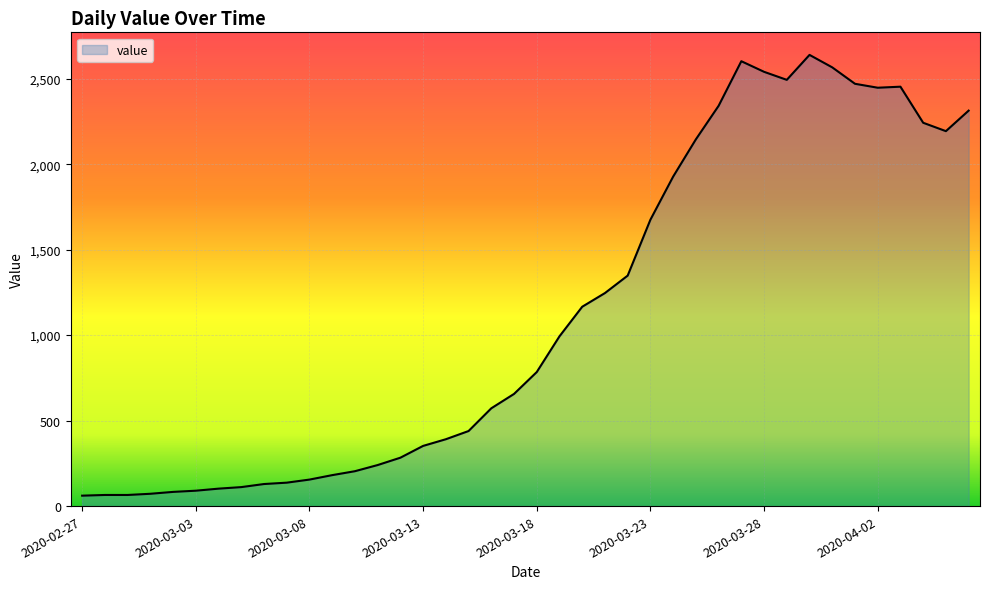

True or false: there are more than 1 points higher than both neighbors.

True